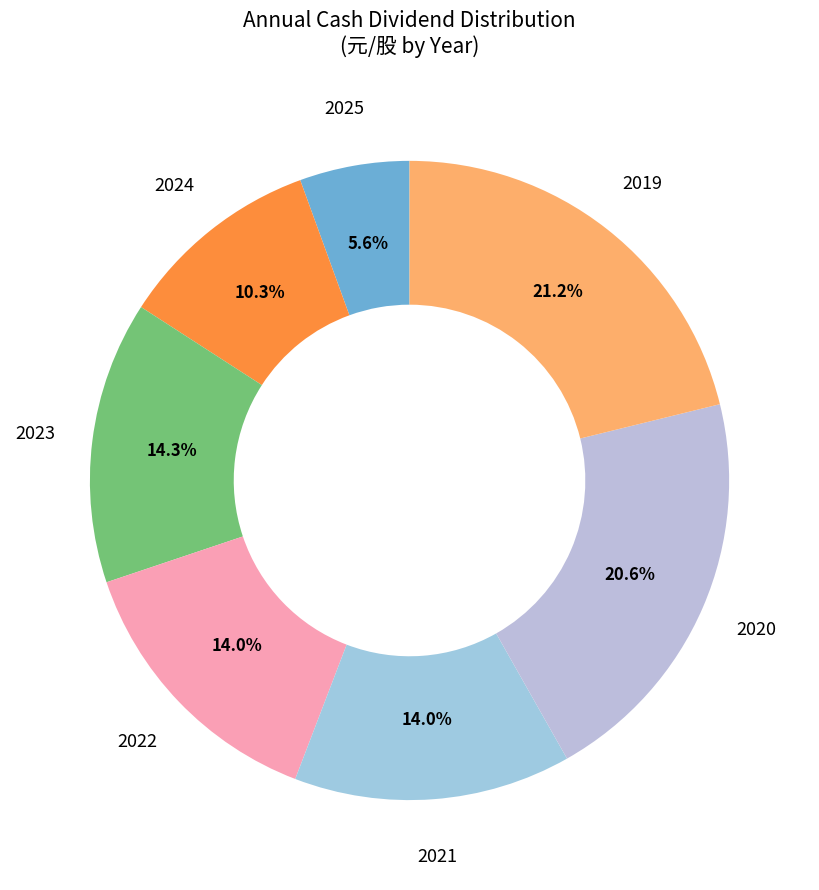

The 2022 slice represents 8% of the pie. True or false?

False